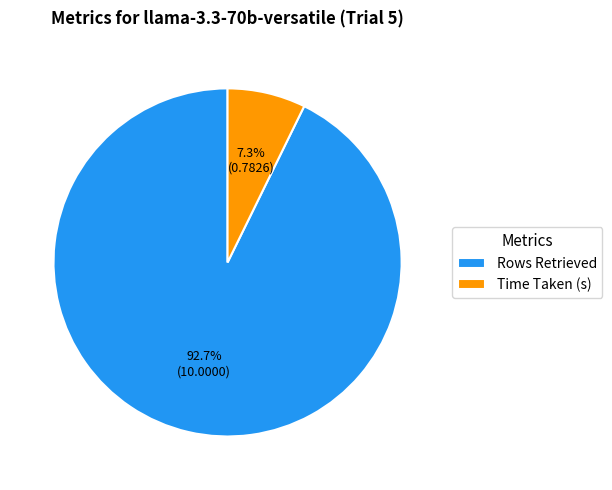

Which has a higher value, Rows Retrieved or Time Taken (s)?

Rows Retrieved